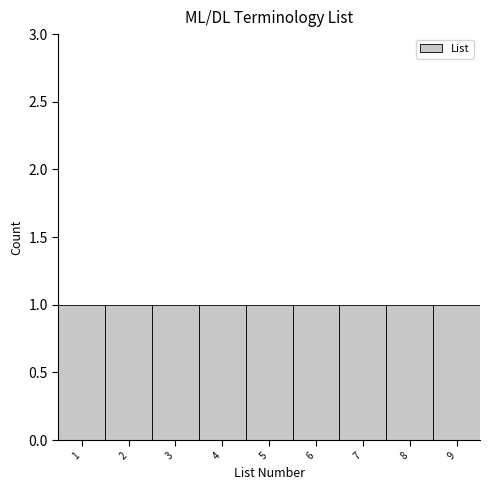

How tall is the bar that spans 8.5 to 9.5 on the x-axis? The values are not printed on the chart, so give them approximately, as read against the axis.

1